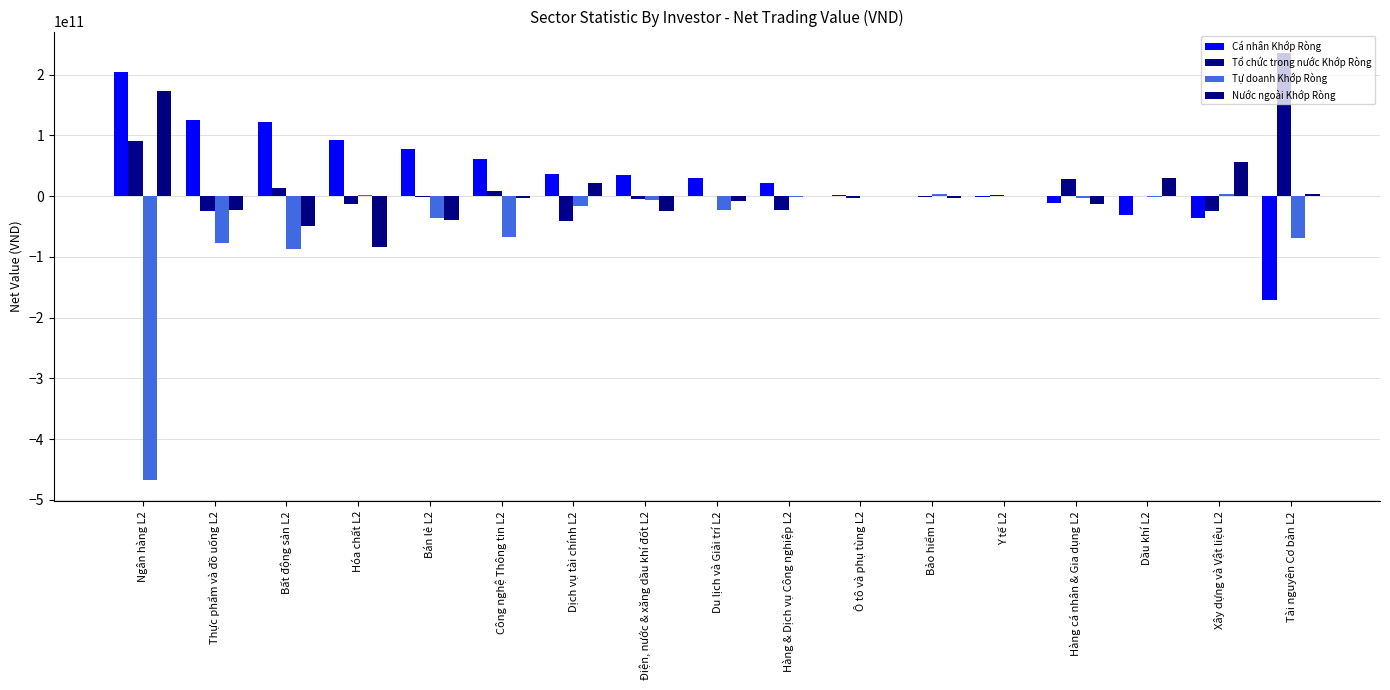

Which series has the largest range (max minus min)?

Tự doanh Khớp Ròng